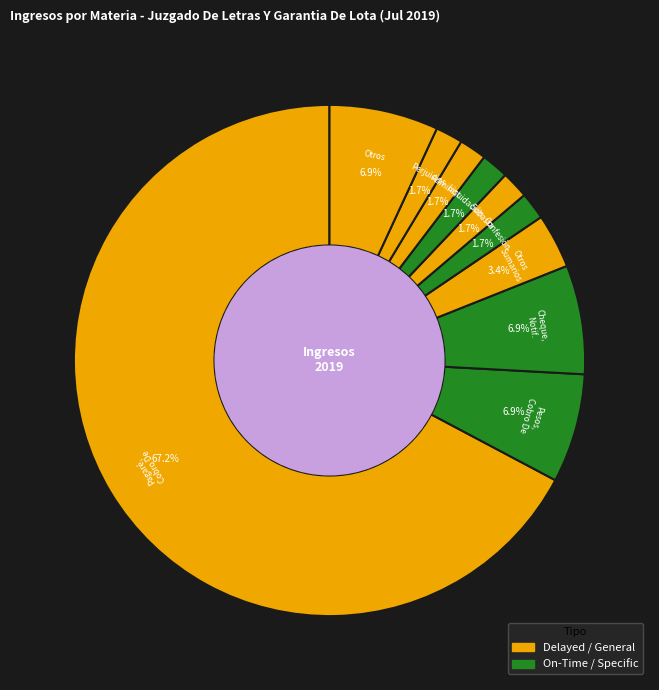

To the nearest percent, what is the difference between the largest and smallest slice percentages?

66%